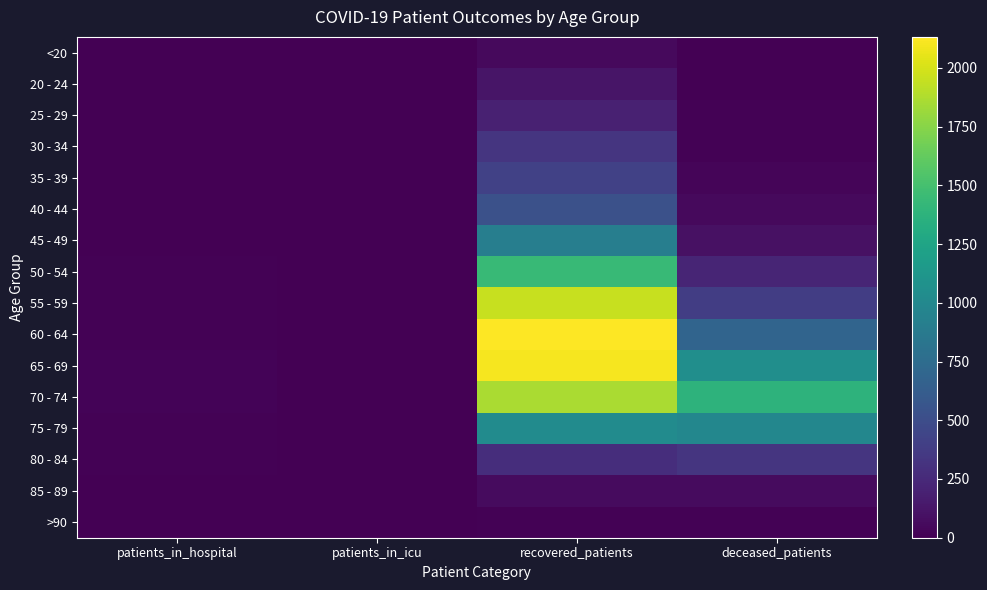

What is the spread (max minus min) of values at recovered_patients?

2117